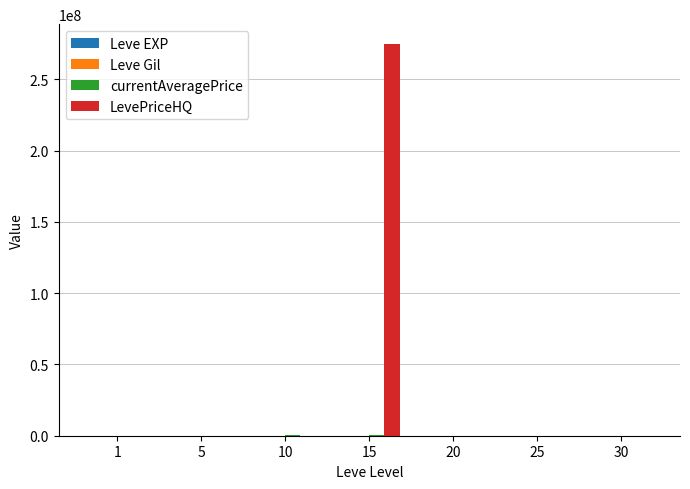

At which category is the sum across all series the highest?

15